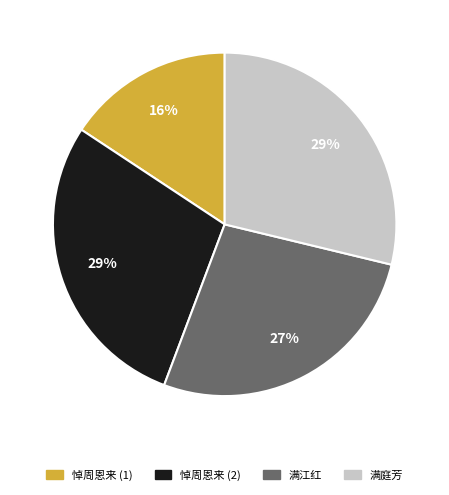

Does any single category account for the majority?

No